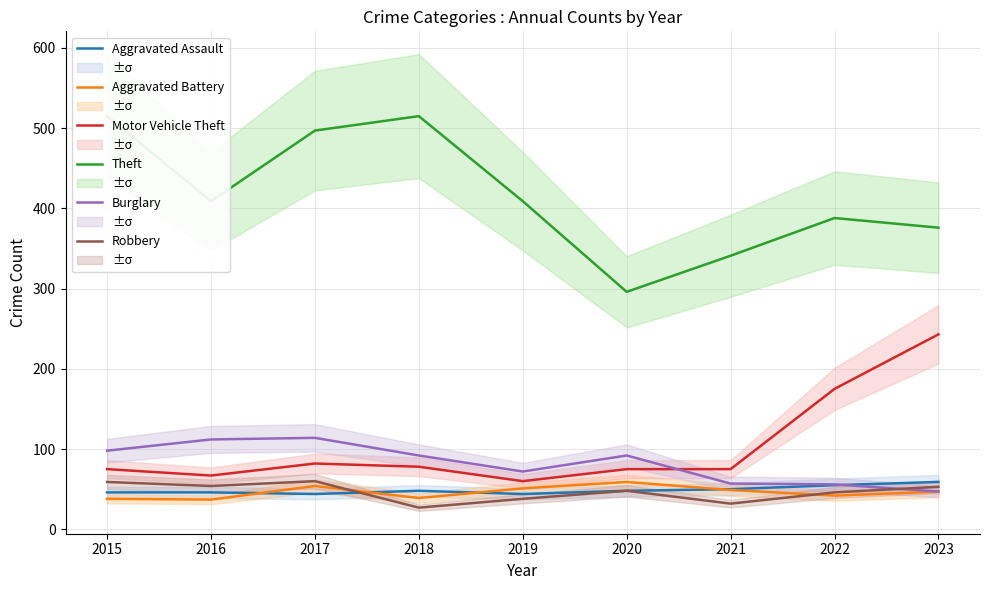

At which label does Motor Vehicle Theft first exceed 75?

2017